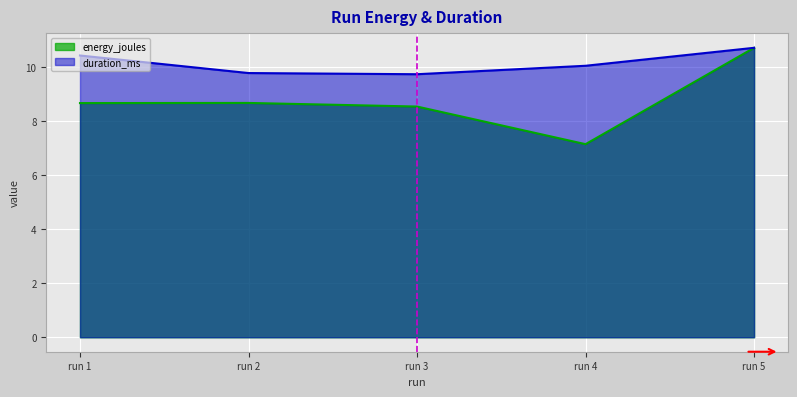

What is the average value of the energy_joules series?

8.8